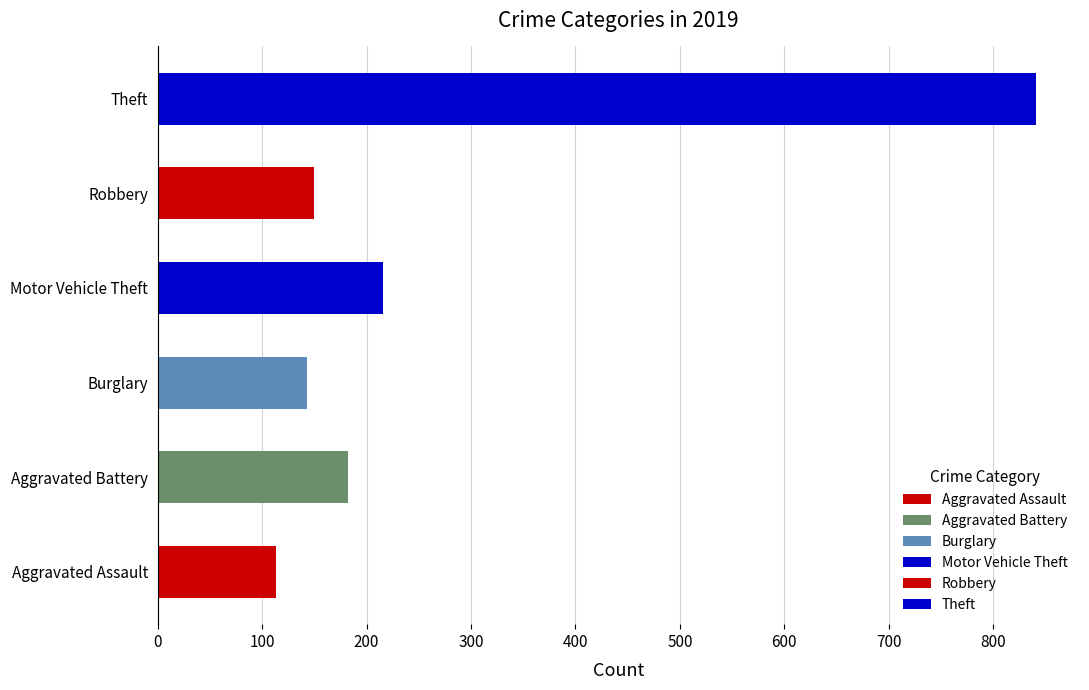

Read the Burglary value at 2019, to the nearest 10.

140